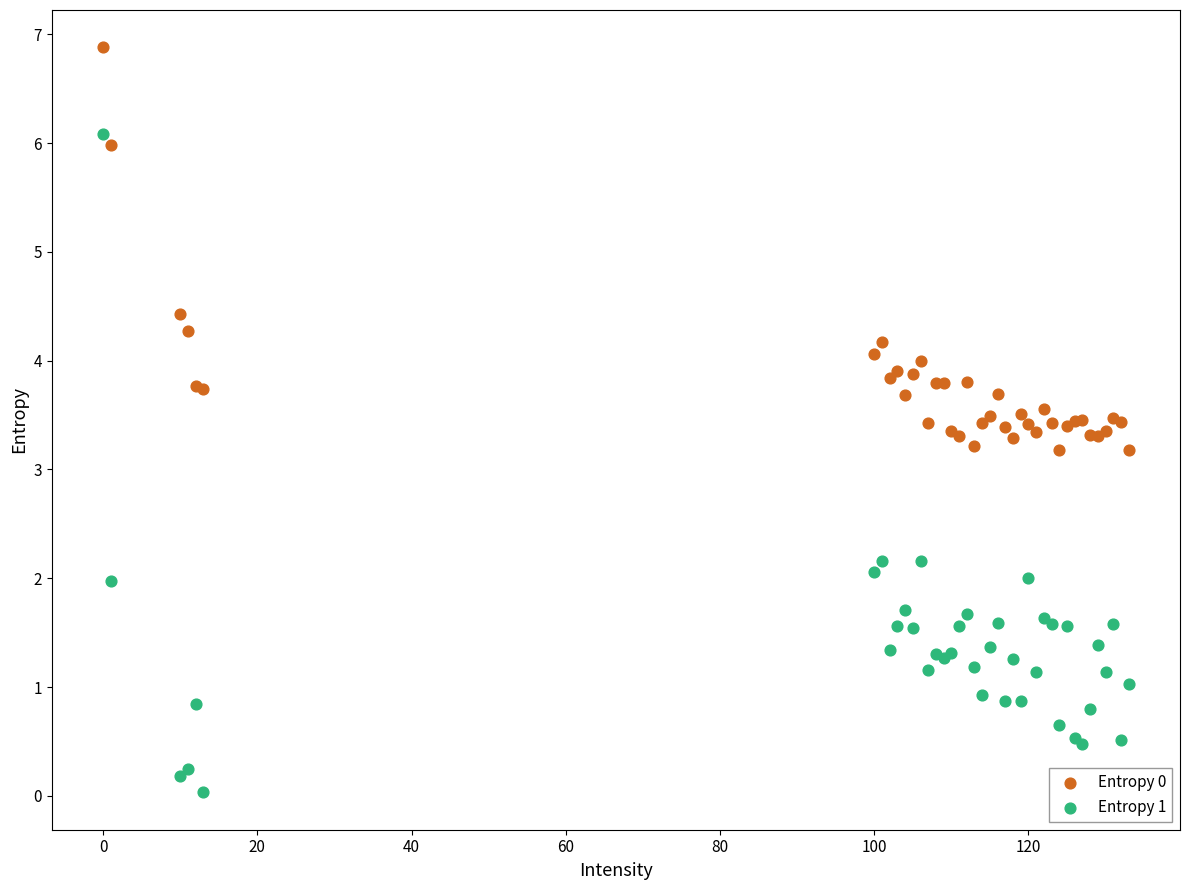

What is the X range (max minus min) for the scatter plot?

133.0